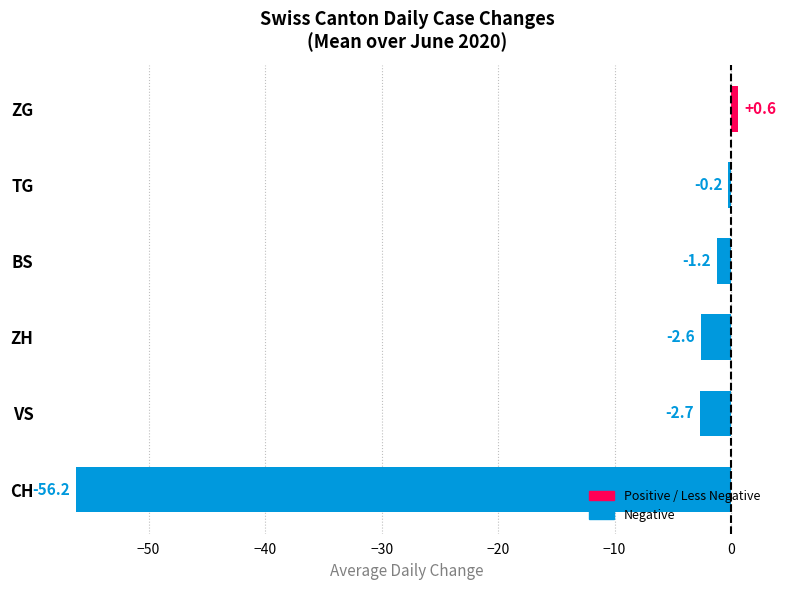

How many bars are there in total?

6